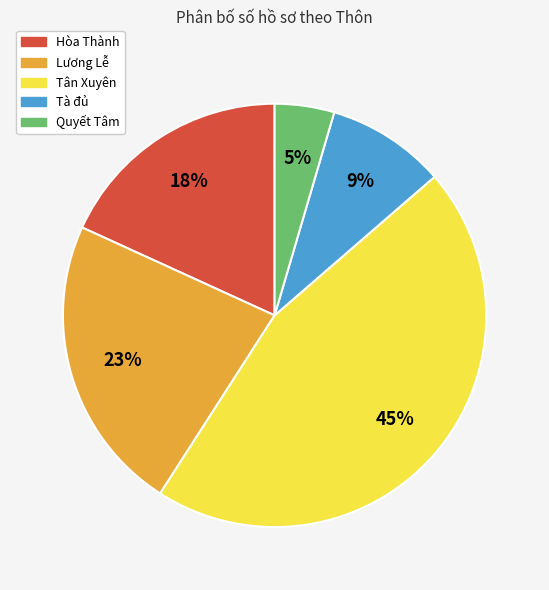

To the nearest percent, what is the average slice percentage?

20%